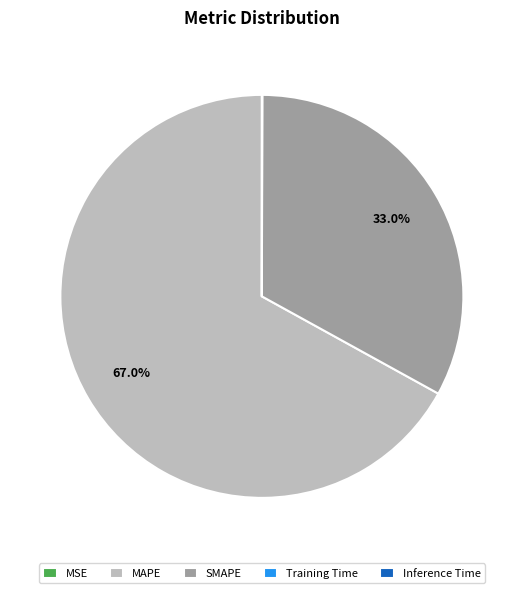

Which slice is the largest?

MAPE